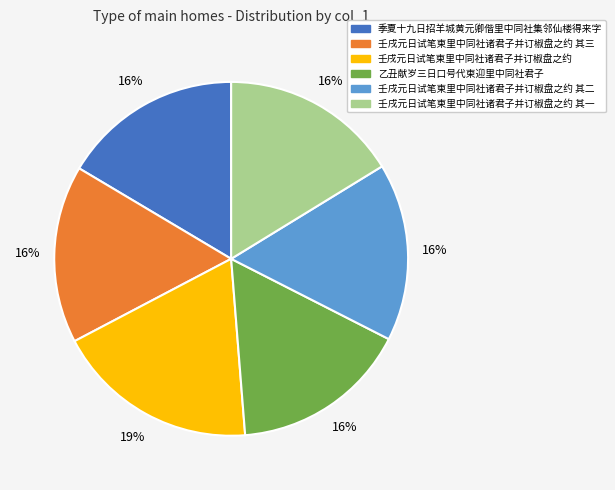

How many segments does this pie chart have?

6